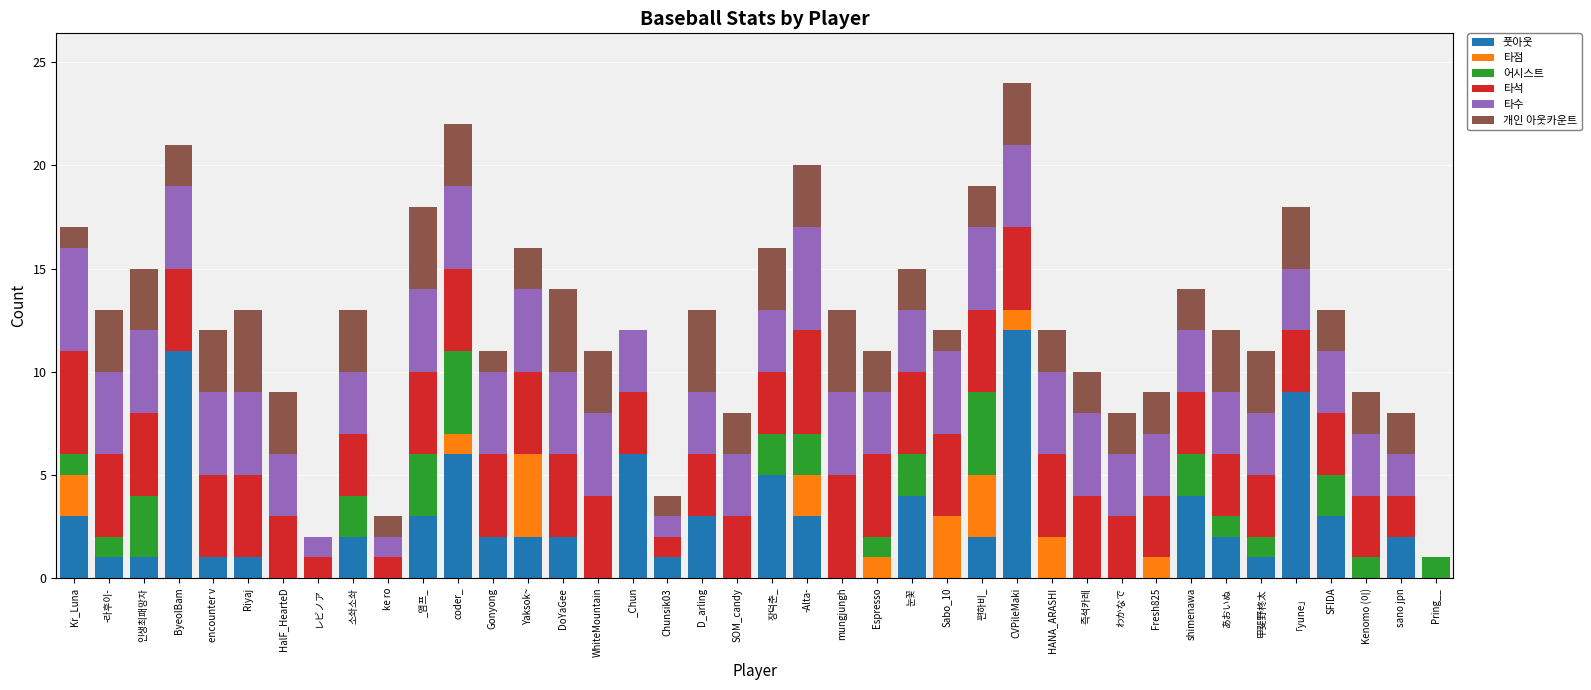

What is the sum of the 풋아웃 values at -Alta- and HalF_HearteD?

3